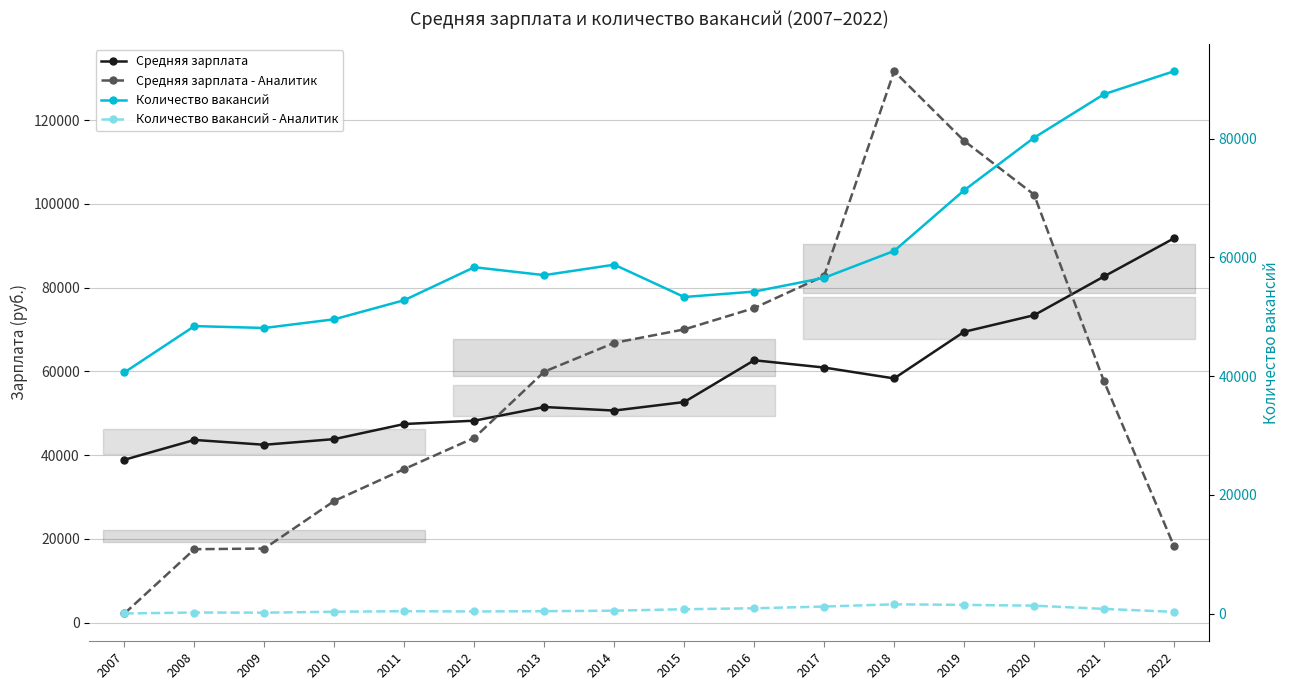

True or false: Средняя зарплата - Аналитик has more than 0 points higher than both neighbors.

True